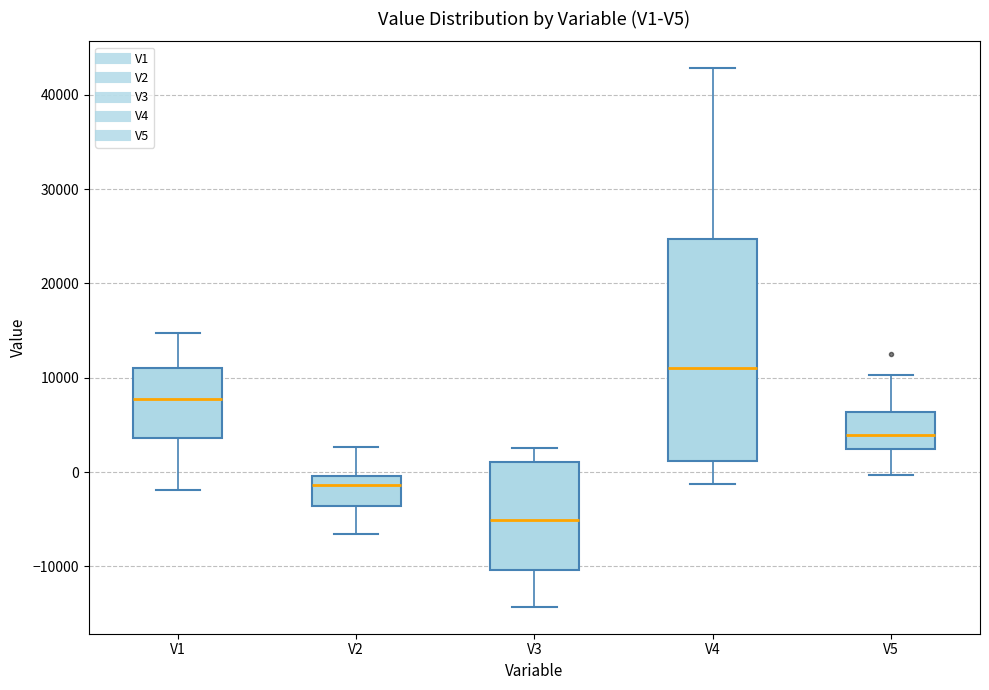

Reading left to right, read every box against the y-axis: the position of its median line, the range the box covers, and the ends of its whiskers. The values are not printed on the chart, so give them approximately, as read against the axis.

V1: median 8000, box 4000 to 11000, whiskers -2000 to 15000
V2: median -1000, box -4000 to 0, whiskers -7000 to 3000
V3: median -5000, box -10000 to 1000, whiskers -14000 to 3000
V4: median 11000, box 1000 to 25000, whiskers -1000 to 43000
V5: median 4000, box 2000 to 6000, whiskers 0 to 10000